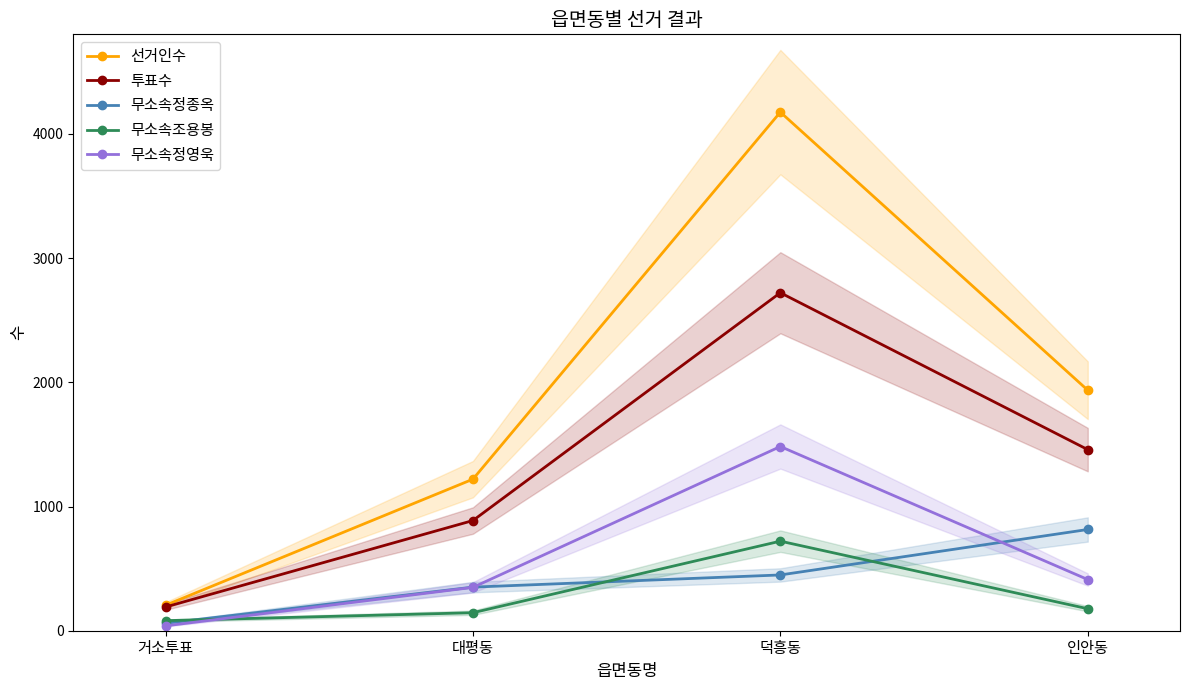

Is this an area chart (filled region under the line)?

No